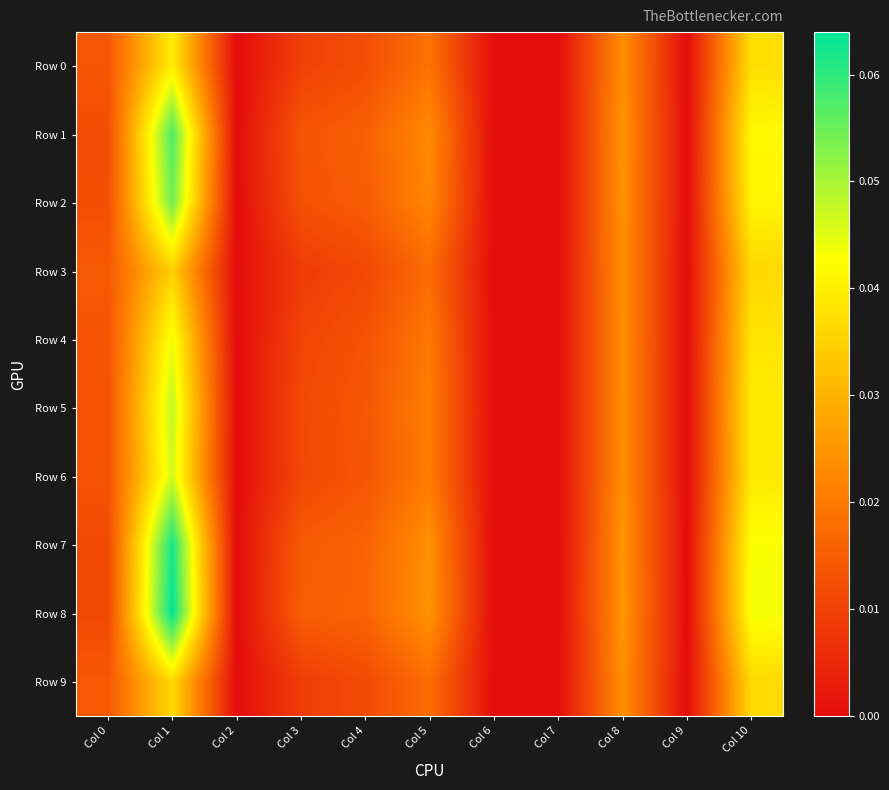

Which series has the largest total across all categories?

Row 8